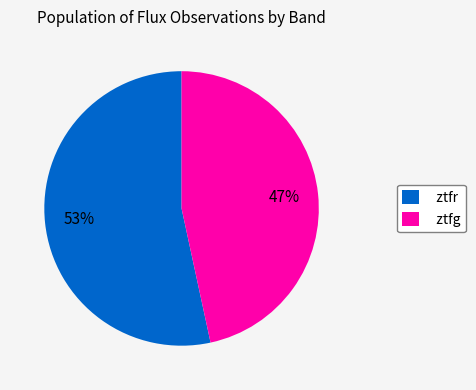

Which slice is the largest?

ztfr